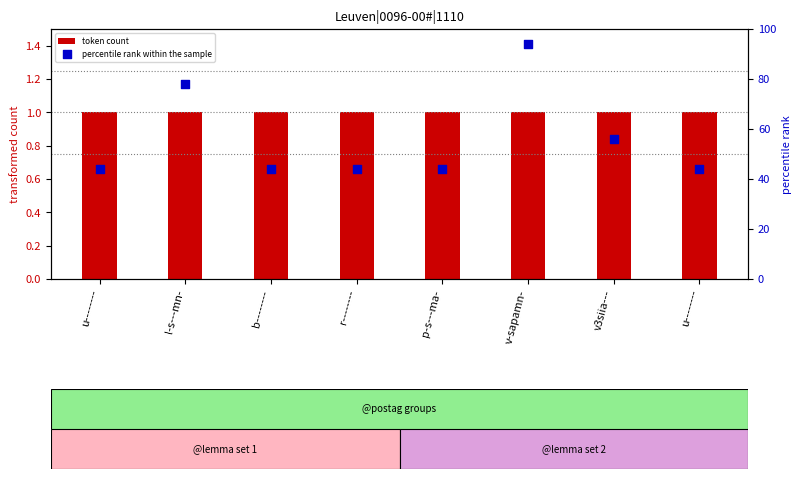

Which series has the largest total across all categories?

percentile rank within the sample